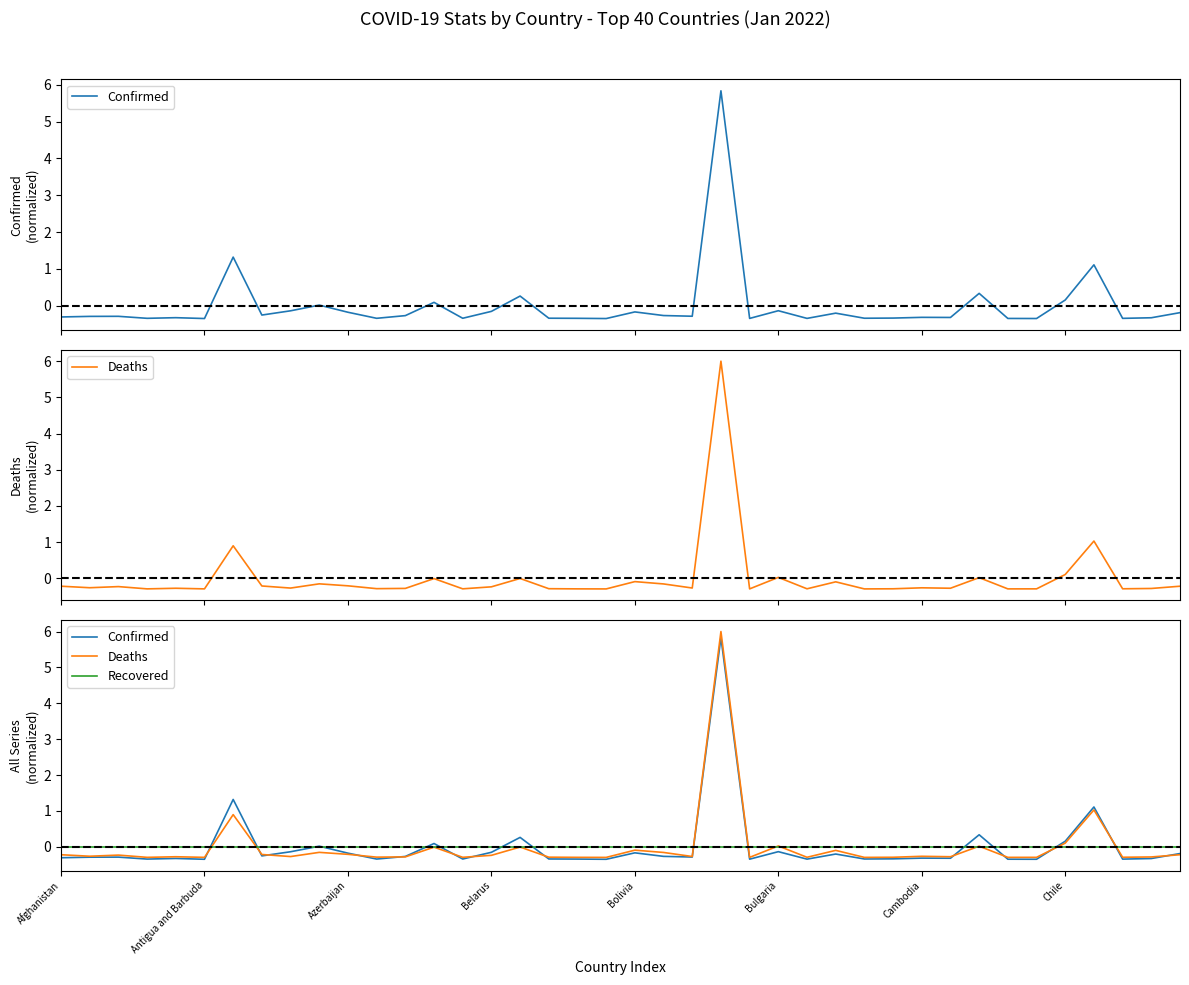

How many lines are shown in the chart?

3